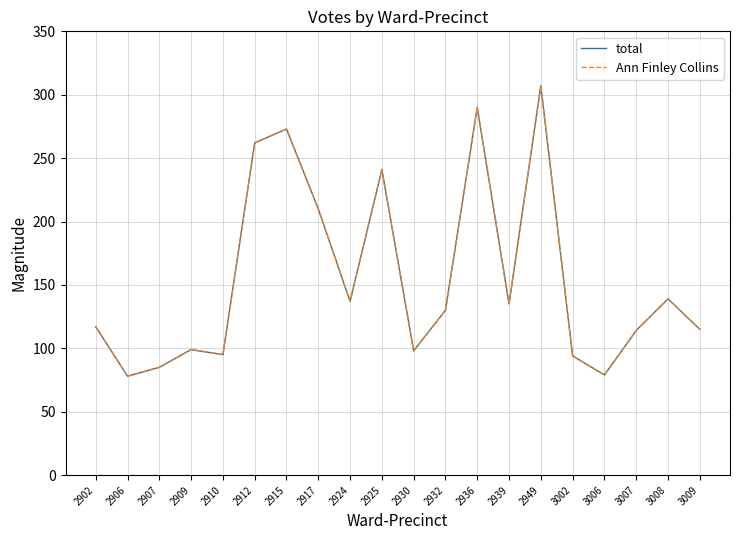

Does the chart have visible grid lines?

Yes